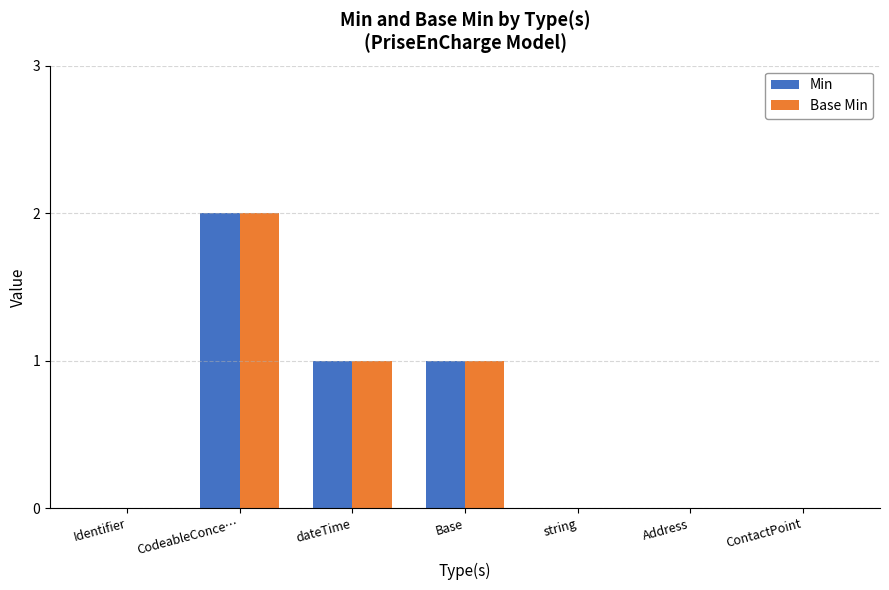

The Base Min series shows 1 at CodeableConce…. True or false?

False